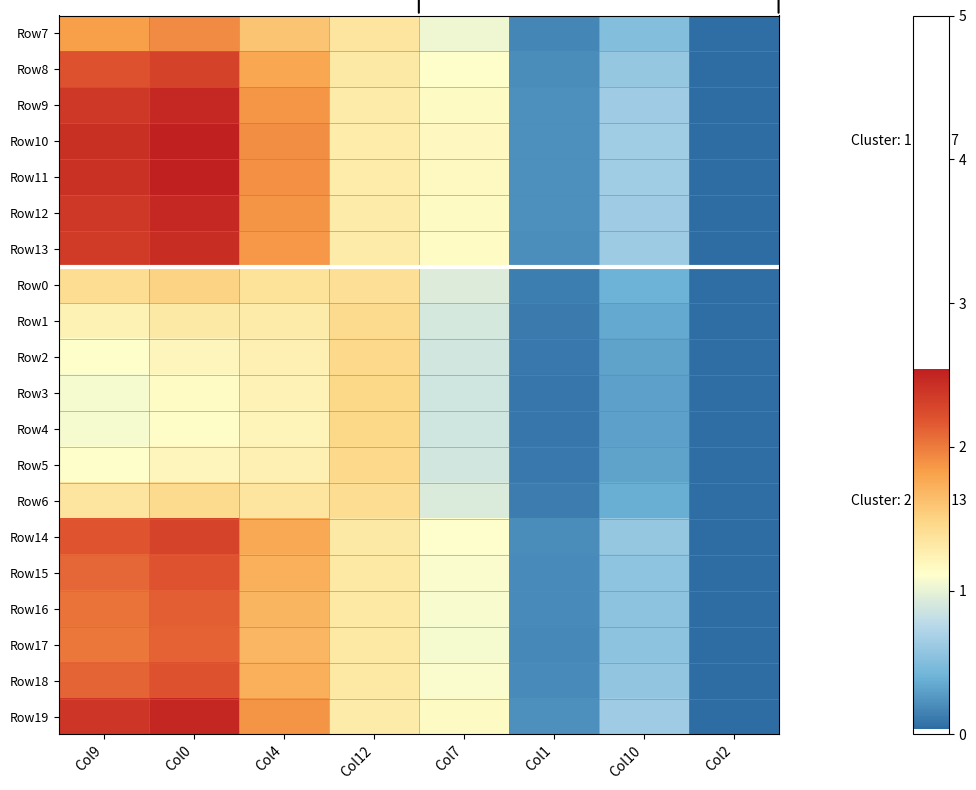

What is the greatest value displayed?

2.5